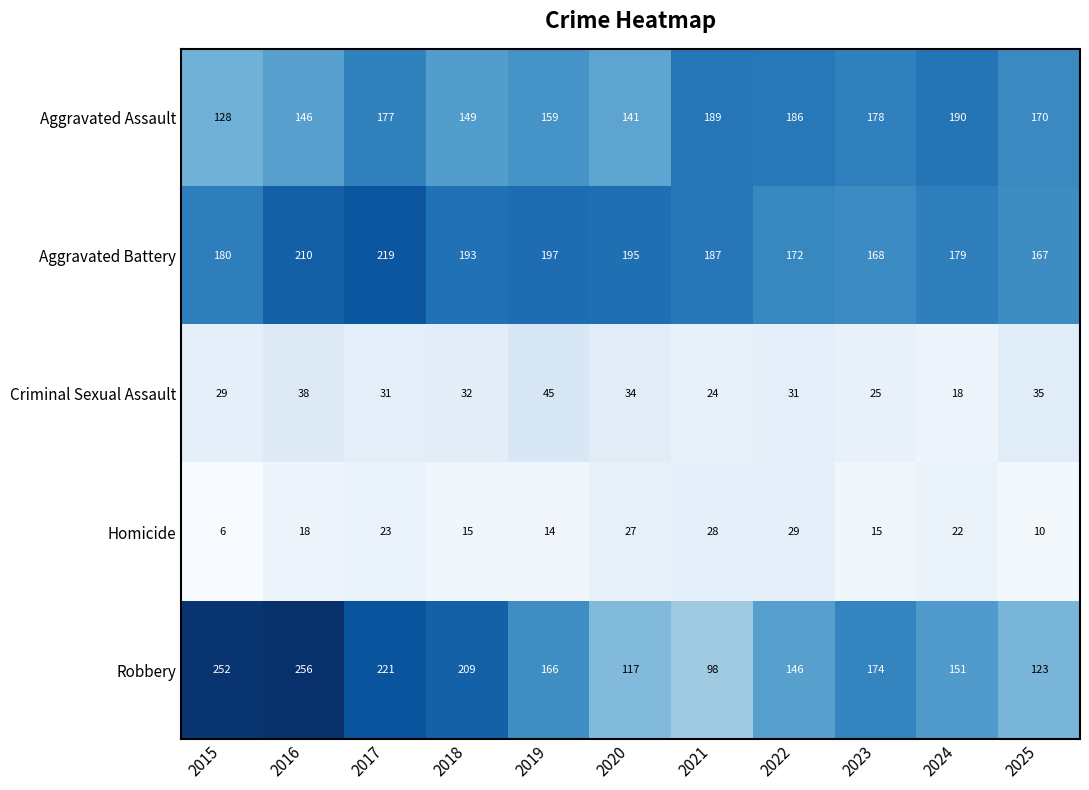

At how many categories does at least one series exceed 233?

2